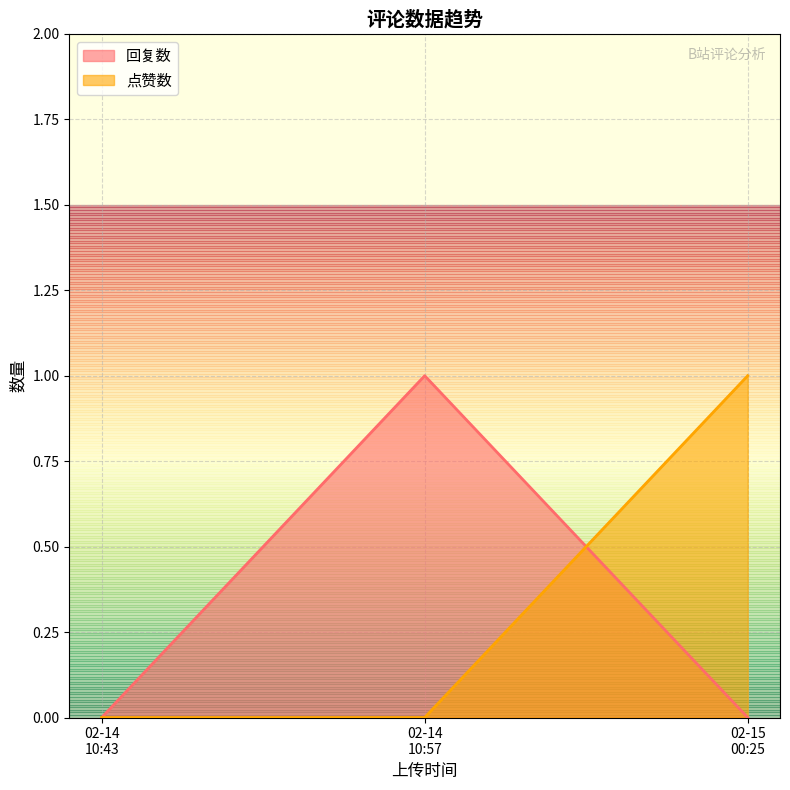

What are all the series names shown in the legend?

回复数, 点赞数